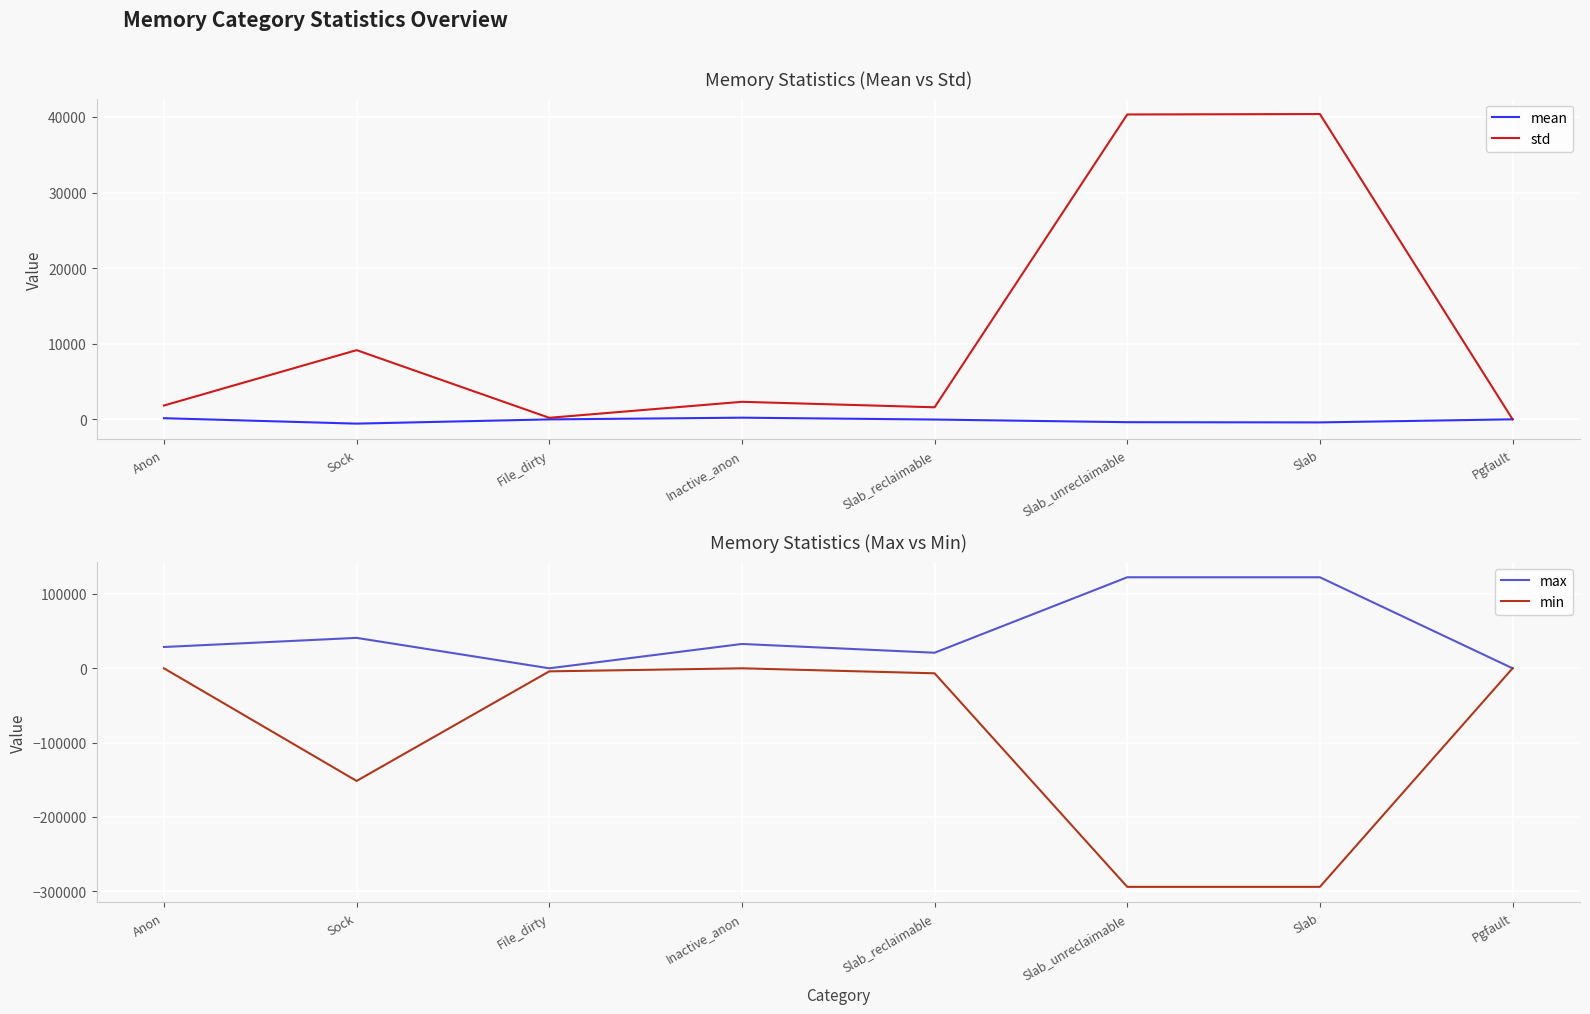

What is the label of the 2nd point from the left?

Sock